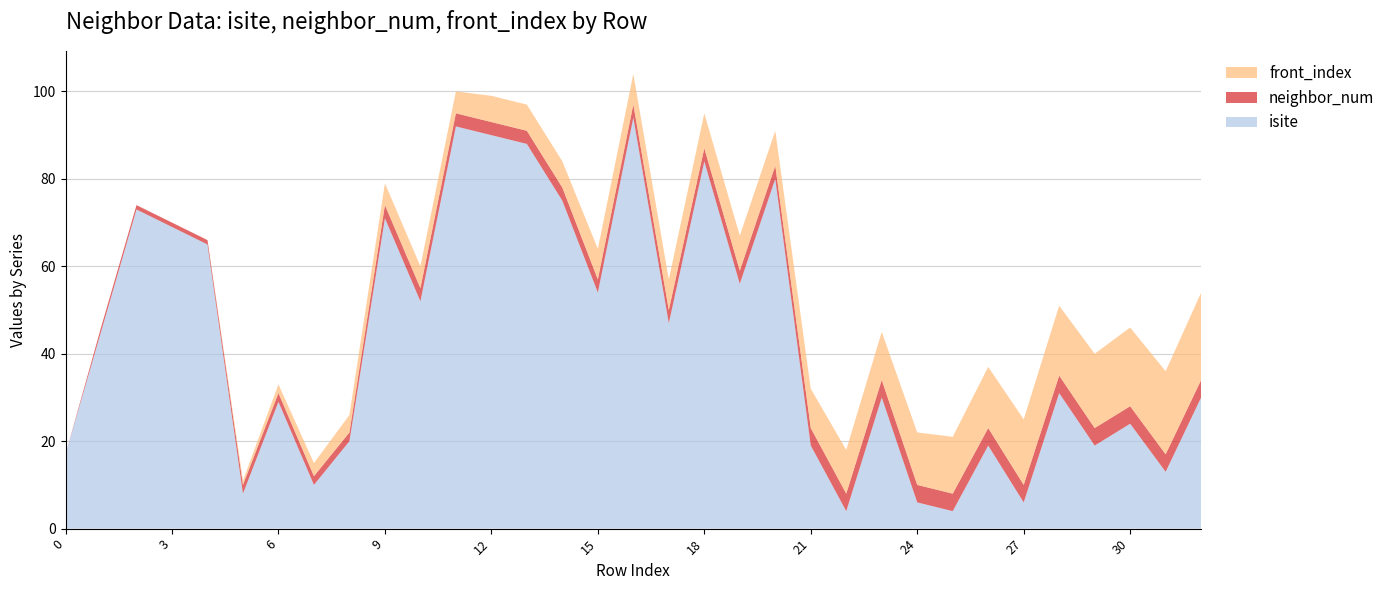

Reading right to left, extract all data points from this chart.

isite: 30	13	24	19	31	6	19	4	6	30	4	19	80	56	84	47	94	54	75	88	90	92	52	71	20	10	29	8	65	69	73	45	17
neighbor_num: 4	4	4	4	4	4	4	4	4	4	4	4	3	3	3	3	3	3	3	3	3	3	3	3	2	2	2	2	1	1	1	1	0
front_index: 20	19	18	17	16	15	14	13	12	11	10	9	8	8	8	7	7	7	6	6	6	5	5	5	4	3	2	1	0	0	0	0	0